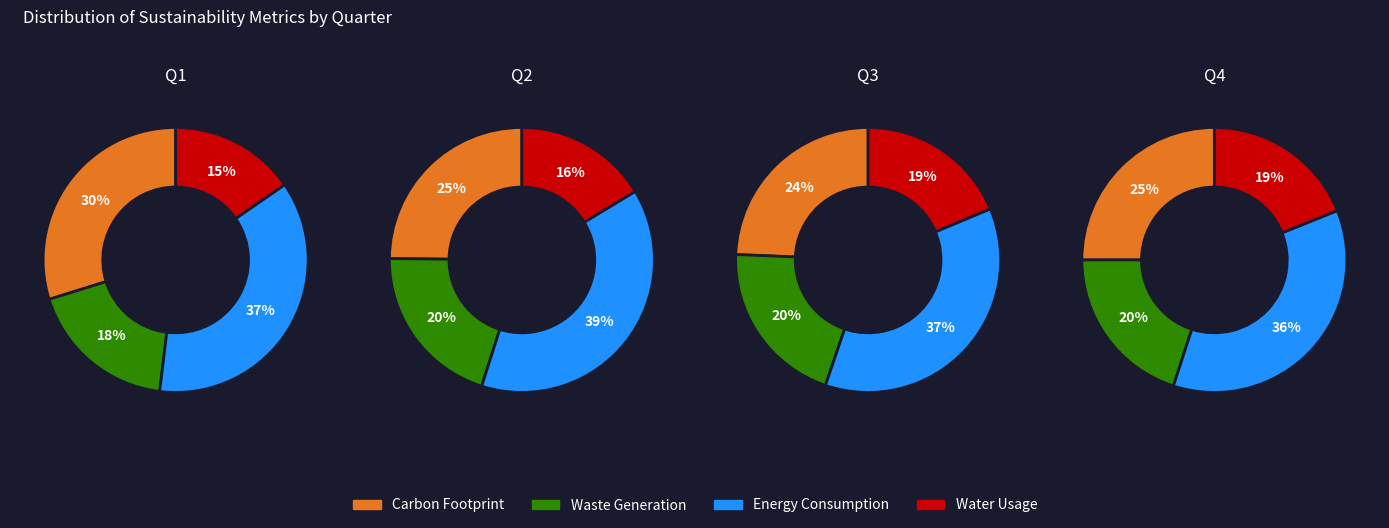

Count the number of slices in the pie.

4